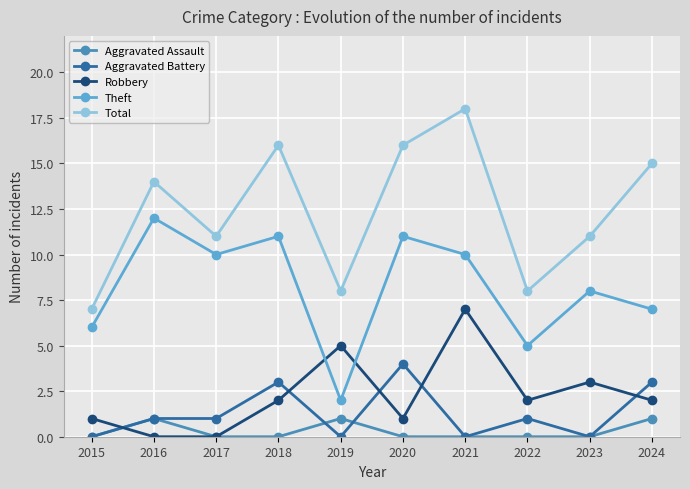

What is the value of the Aggravated Battery point at the 6th from the left?

4